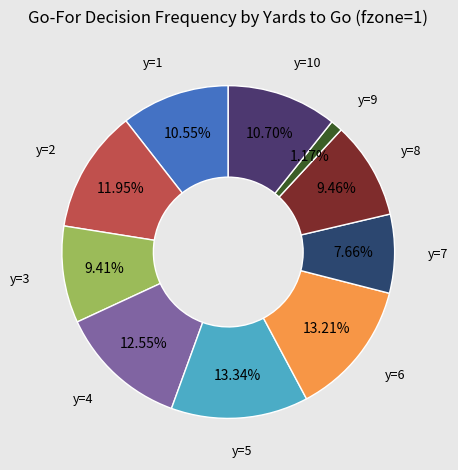

Is there a majority slice in this chart?

No